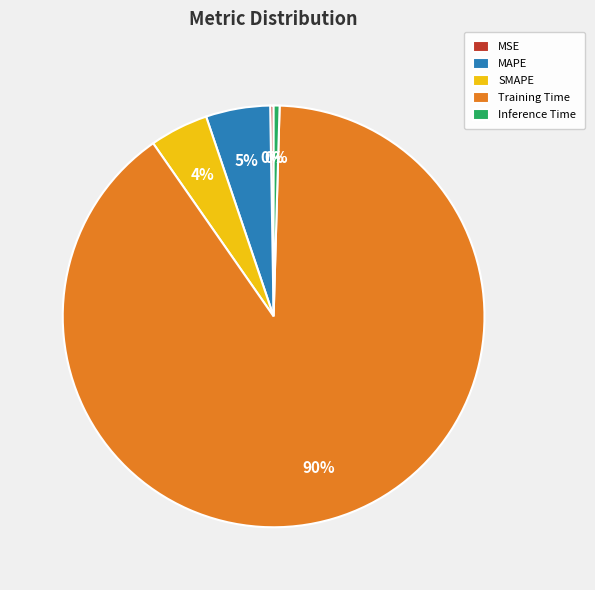

True or false: SMAPE accounts for 4% of the total.

True